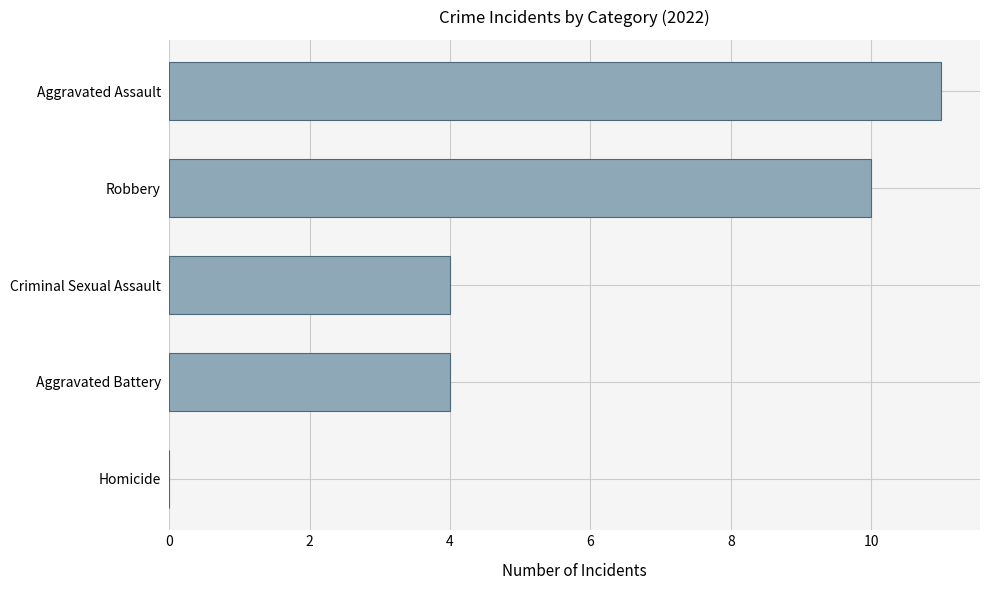

Reading bottom to top, list all the values displayed in this chart.

Homicide=0	Aggravated Battery=4	Criminal Sexual Assault=4	Robbery=10	Aggravated Assault=11